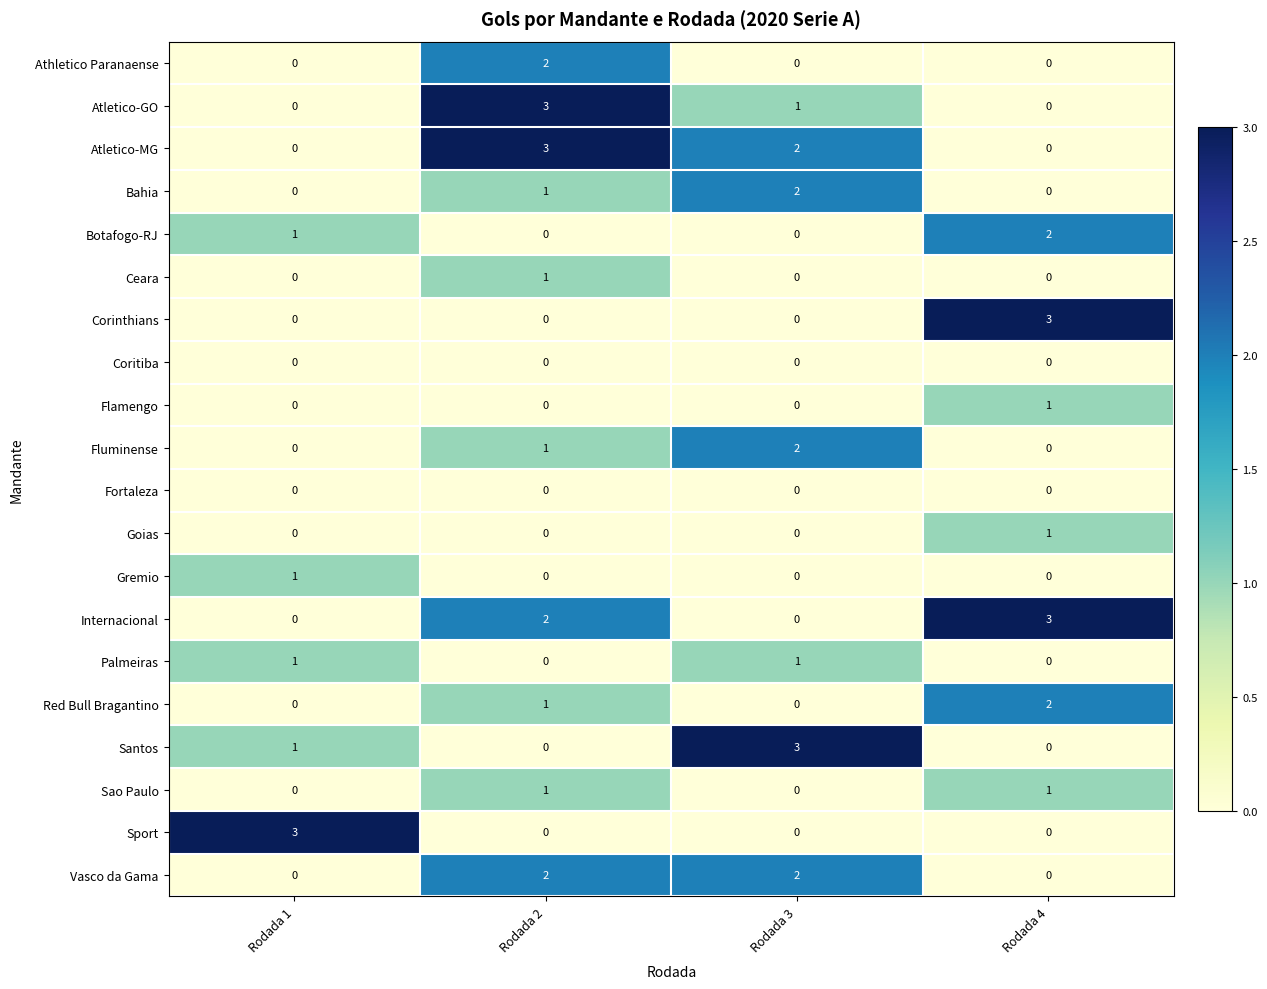

What is the greatest value displayed?

3